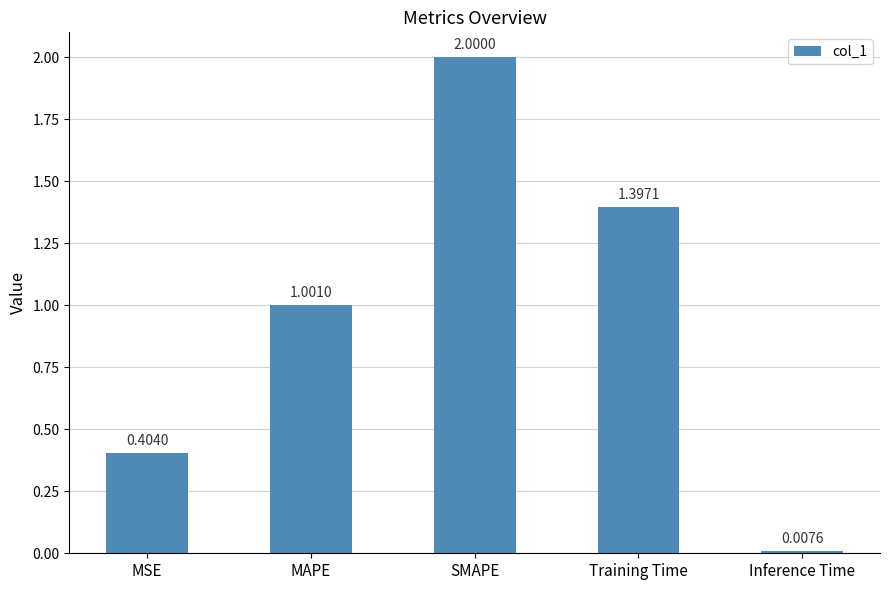

How many bars are there in total?

5